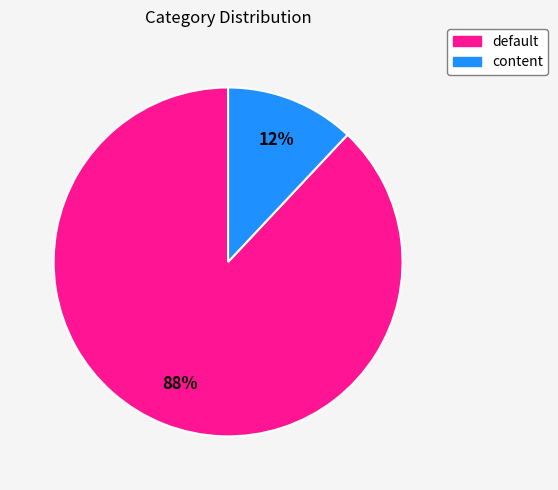

Rank the categories by value from lowest to highest.

content, default